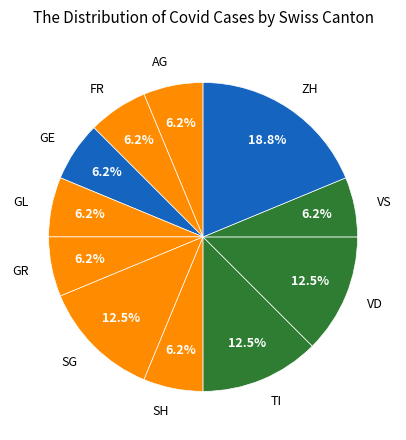

Which slice is the largest?

ZH